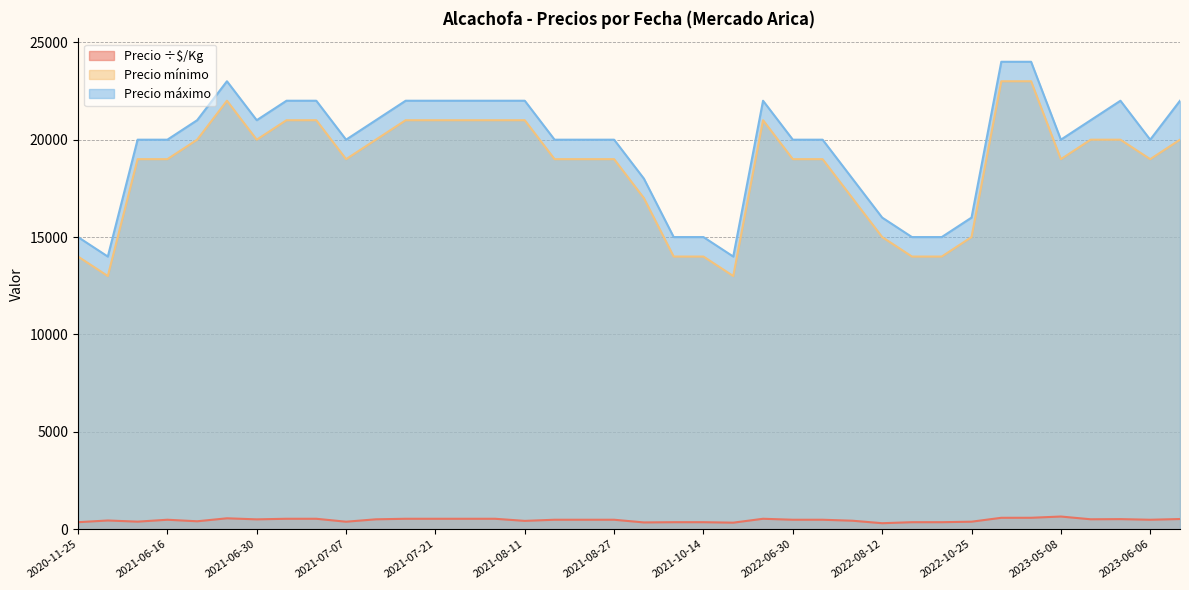

Which series changed the most between 2021-10-13 and 2021-07-07?

Precio mínimo